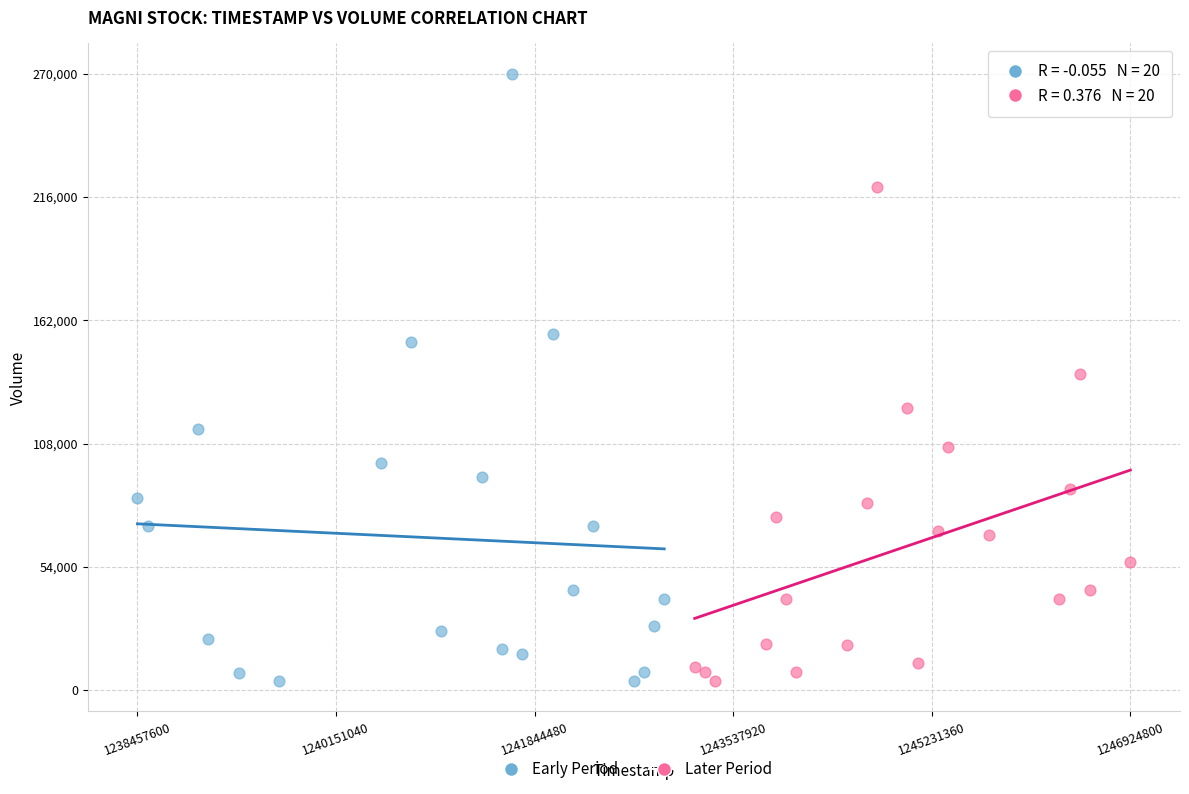

Which series contains the highest Y value?

Early Period